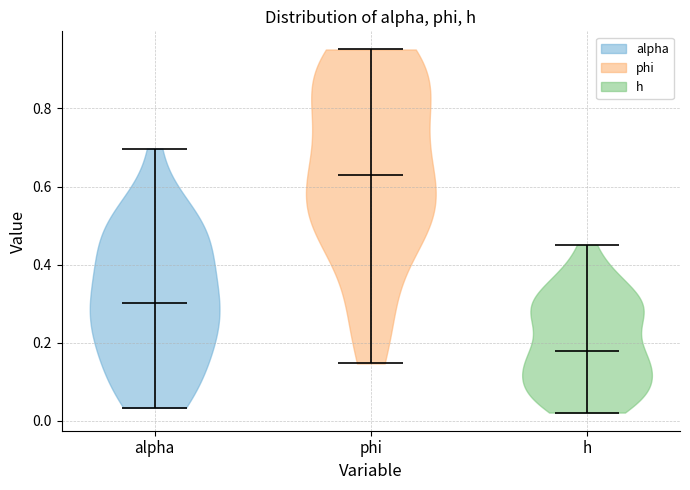

Reading left to right, read every violin against the y-axis: where its median line is, and the lowest and highest points it reaches. The values are not printed on the chart, so give them approximately, as read against the axis.

alpha: median line 0.30, lowest point 0.04, highest point 0.70
phi: median line 0.64, lowest point 0.14, highest point 0.96
h: median line 0.18, lowest point 0.02, highest point 0.46